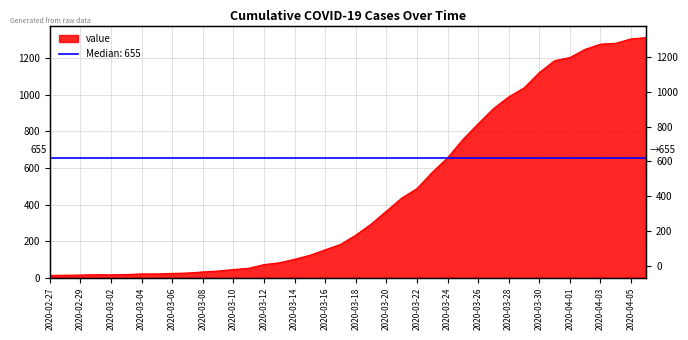

How many points are lower than both their immediate neighbors (excluding endpoints)?

1